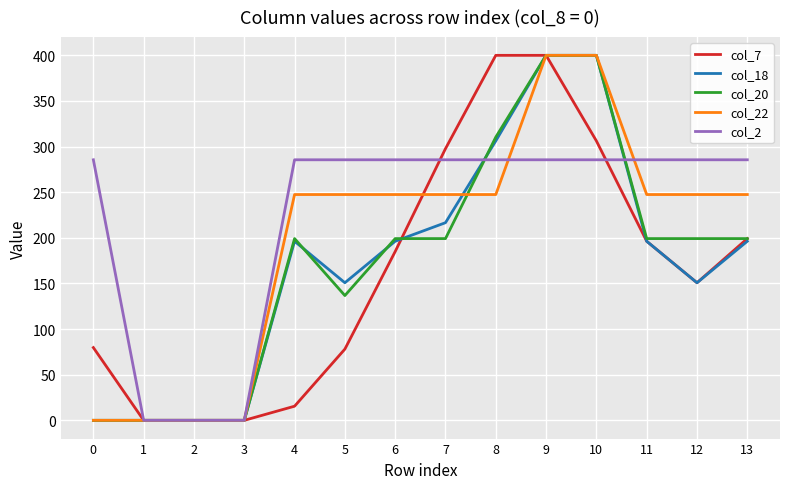

Is the value of col_18 at 7 greater than the value of col_22 at 4?

No